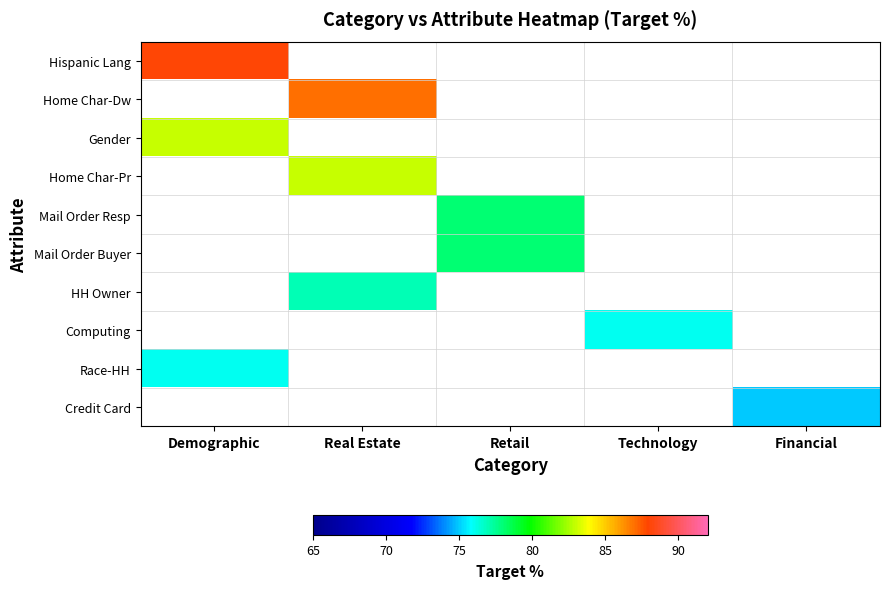

List the series in order of their peak value, lowest first.

Credit Card, Computing, Race-HH, HH Owner, Mail Order Resp, Mail Order Buyer, Gender, Home Char-Pr, Home Char-Dw, Hispanic Lang